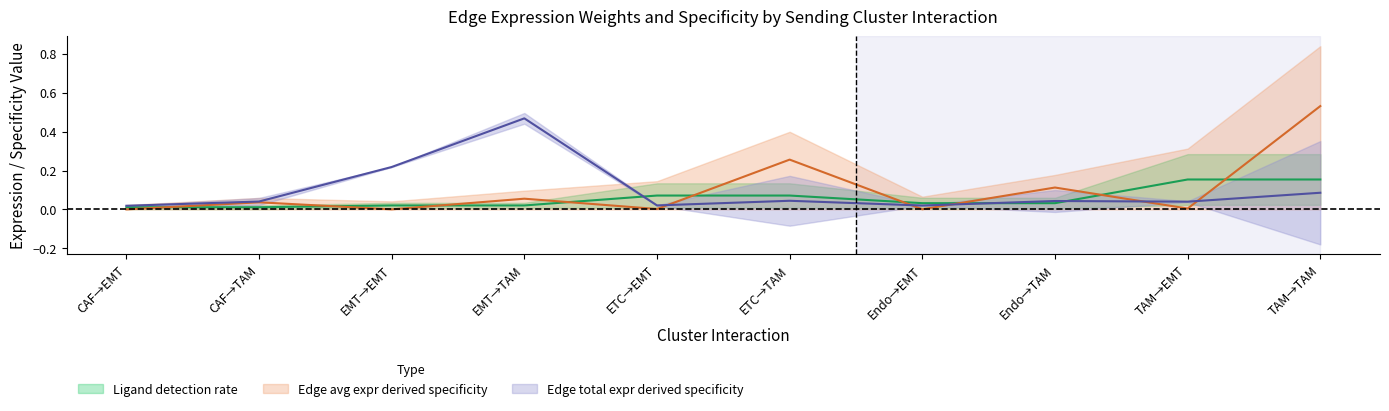

True or false: Edge total expression weight and Edge average expression weight intersect in this chart.

True